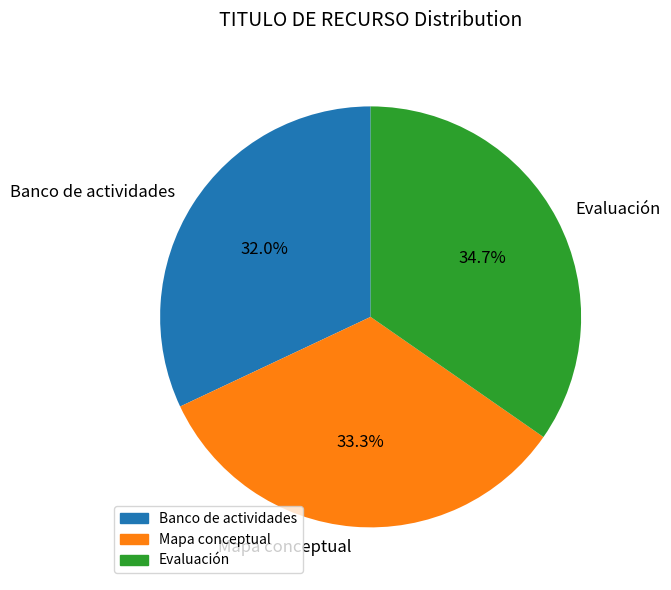

True or false: Banco de actividades accounts for 26% of the total.

False